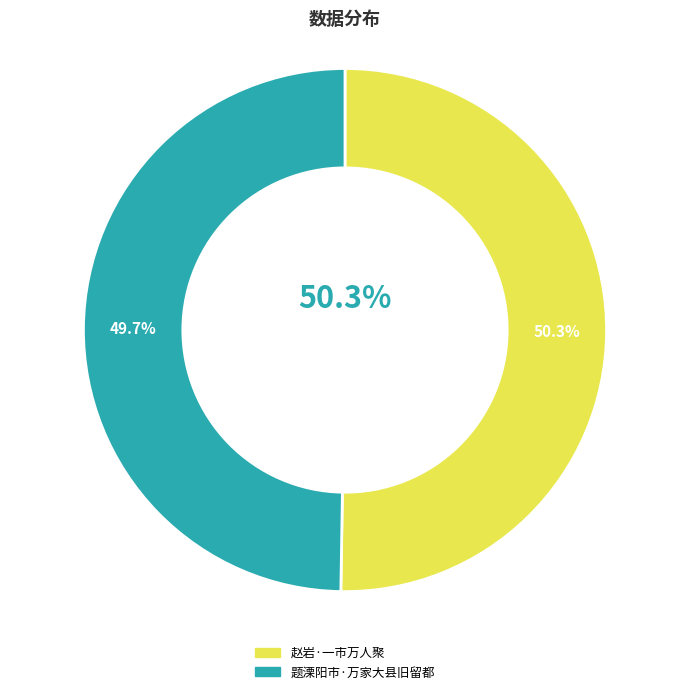

To the nearest percent, what is the difference between the largest and smallest slice percentages?

1%